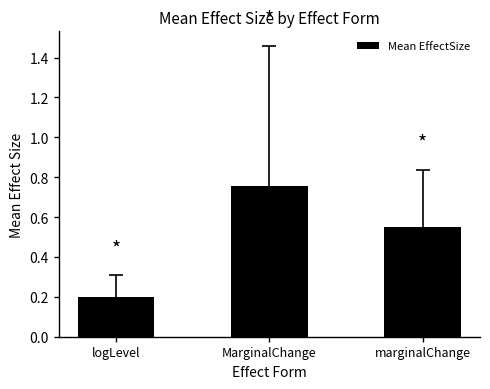

What is the change in value from MarginalChange to marginalChange?

-0.2